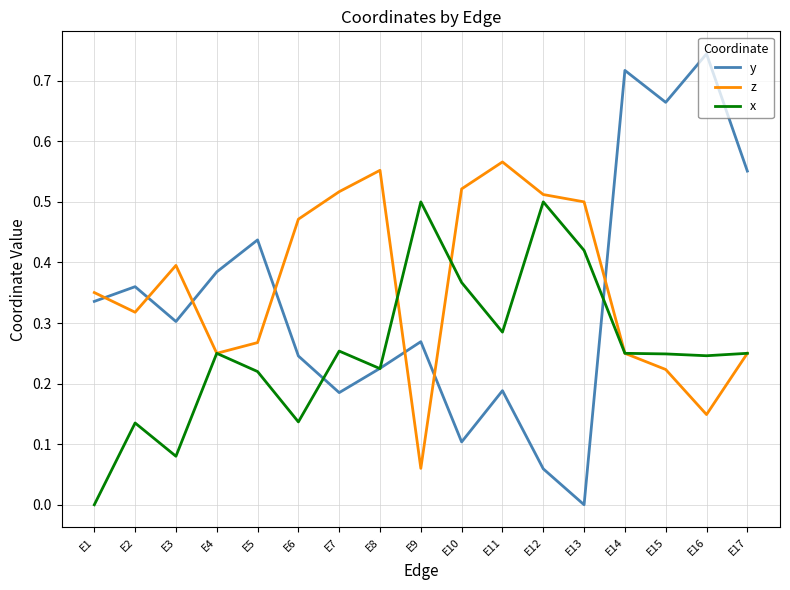

Between E4 and E15, which series saw the biggest shift?

y